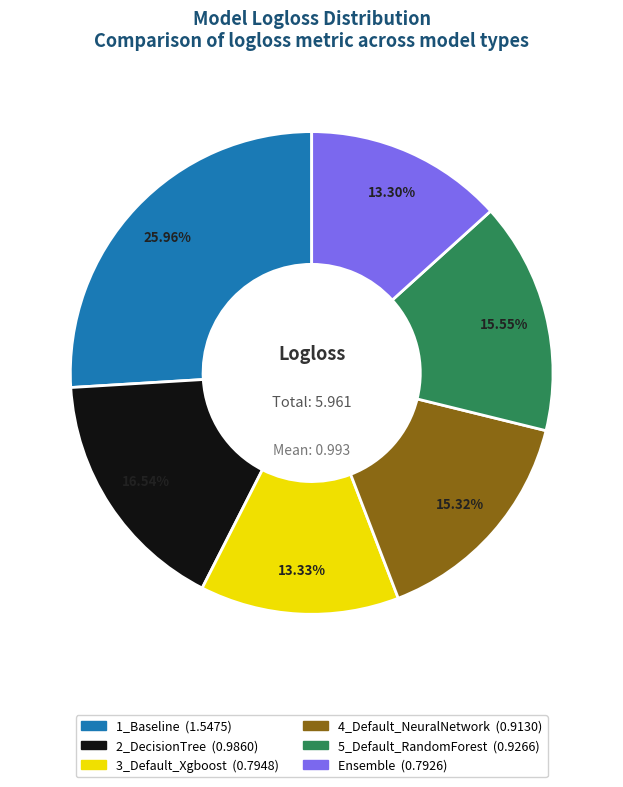

Which has a higher value, 2_DecisionTree or 4_Default_NeuralNetwork?

2_DecisionTree